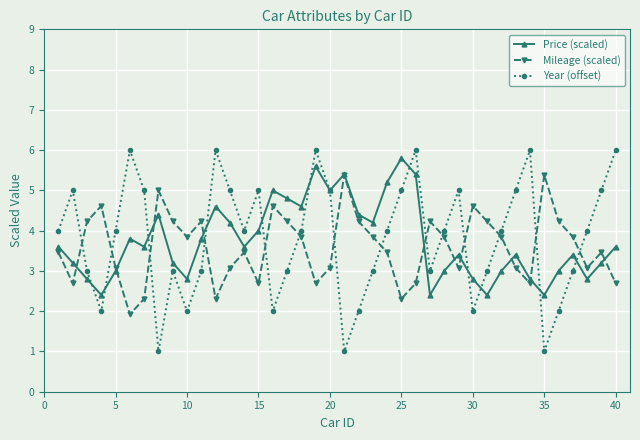

What is the lowest value of the Price (scaled) series?

2.4